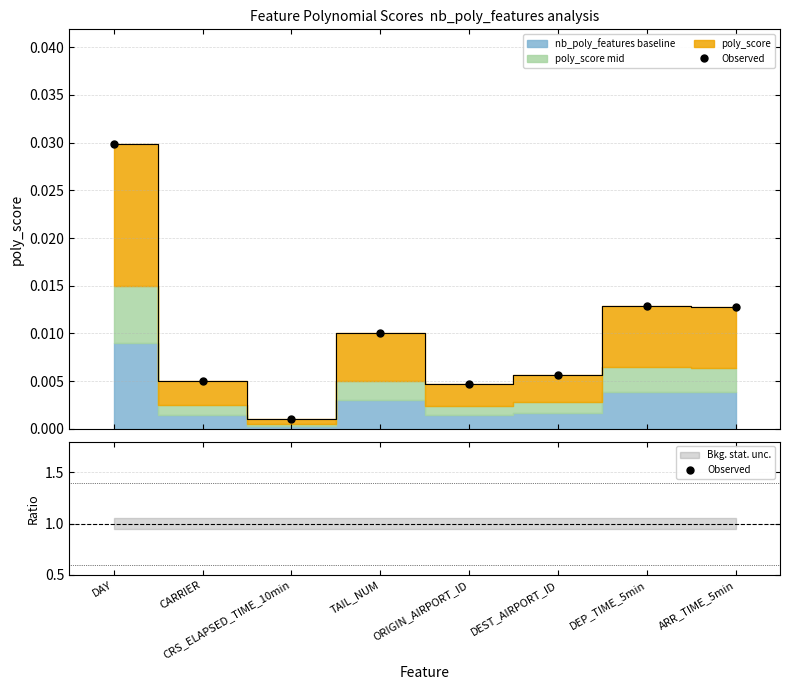

At which label is the value closest to 1?

CRS_ELAPSED_TIME_10min